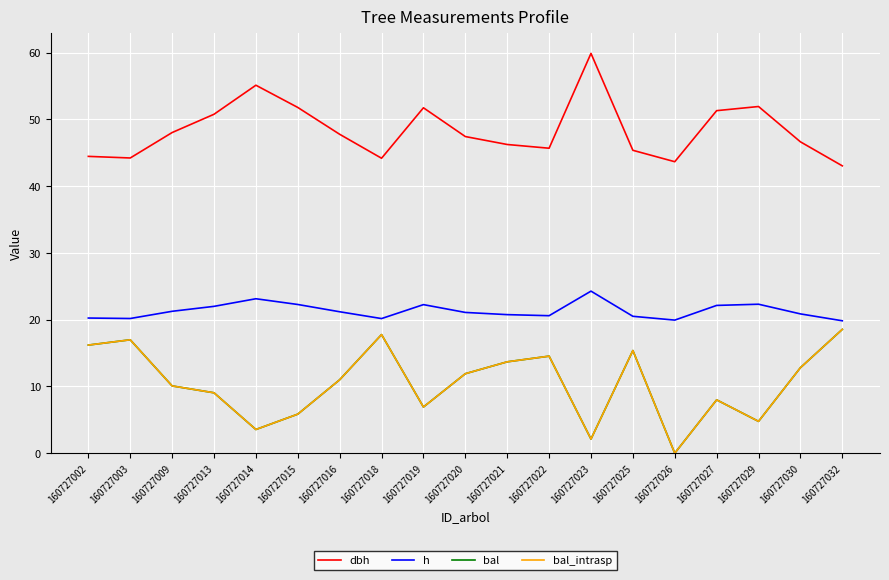

What is the average value of the dbh series?

48.4